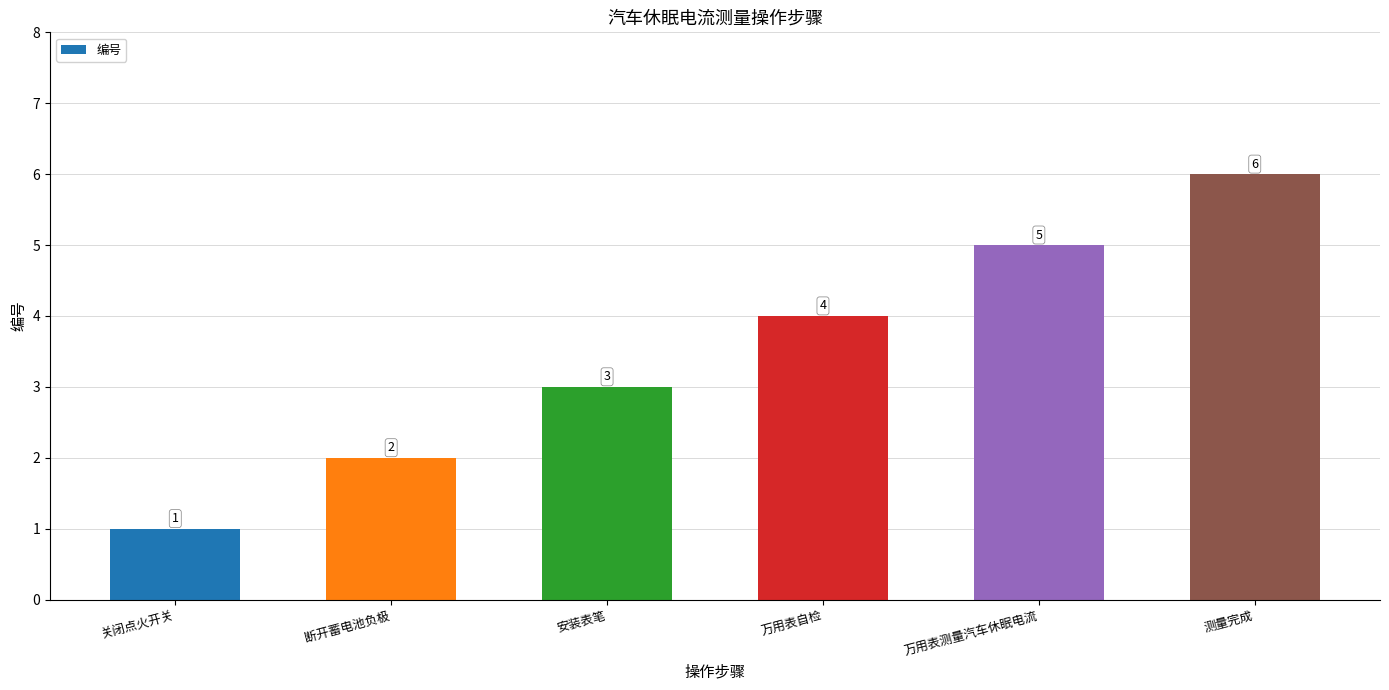

What is the minimum value shown in the chart?

1